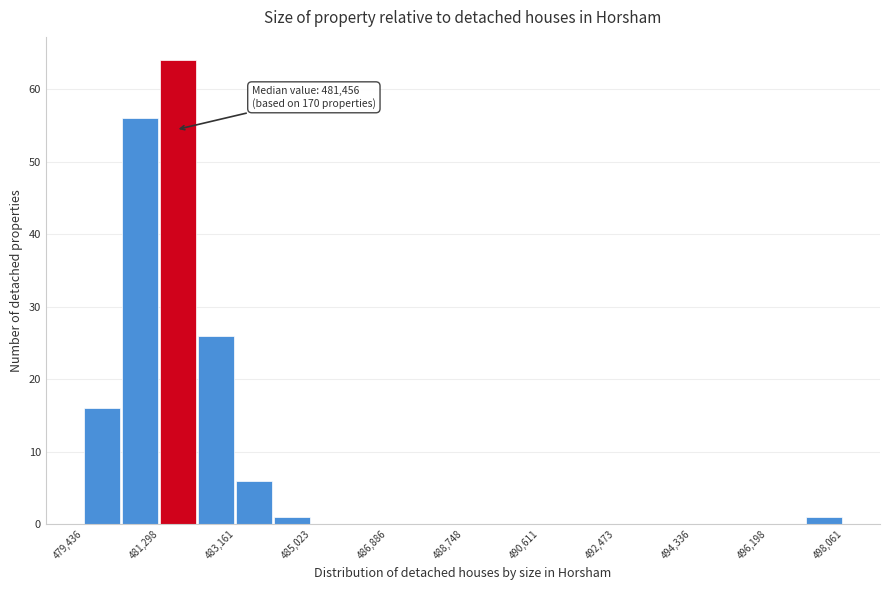

Which range on the x-axis has the tallest bar?

481200 to 482200